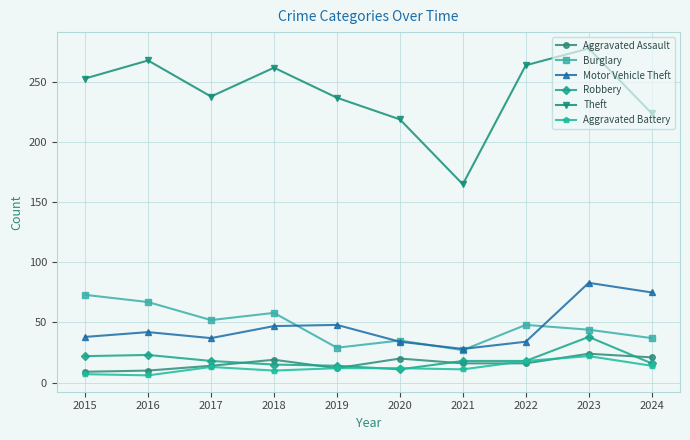

True or false: Aggravated Assault and Burglary intersect in this chart.

False